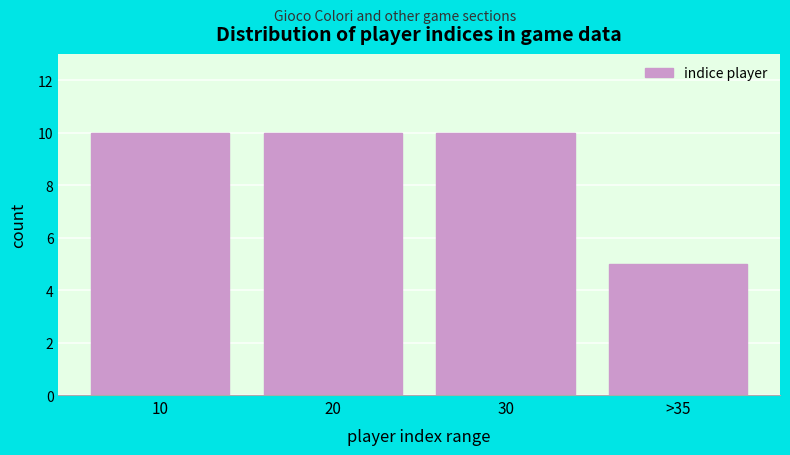

Reading left to right, what are all the values shown in this chart?

10	10	10	5